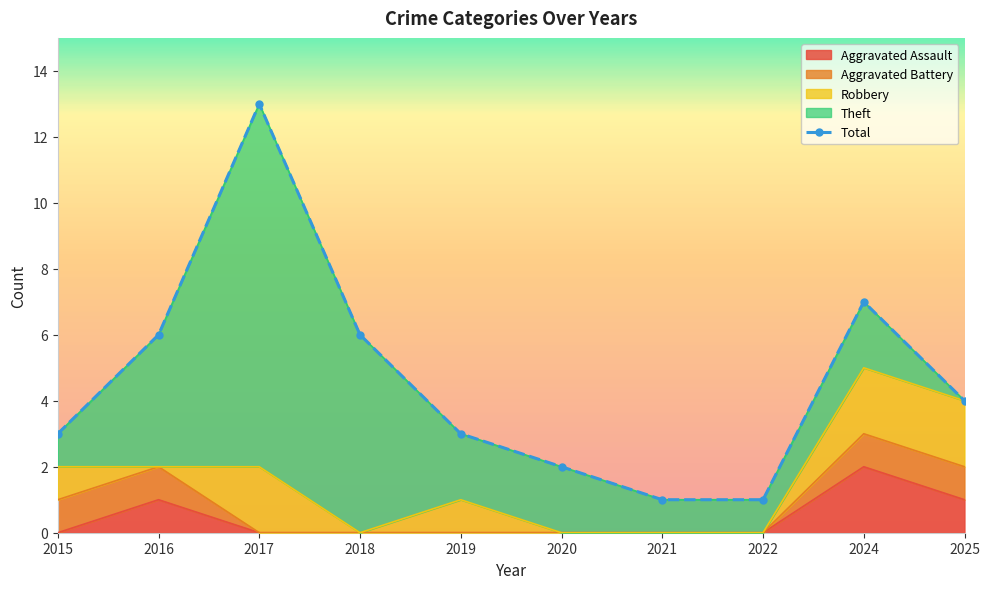

How many data points in Theft are above 2?

3